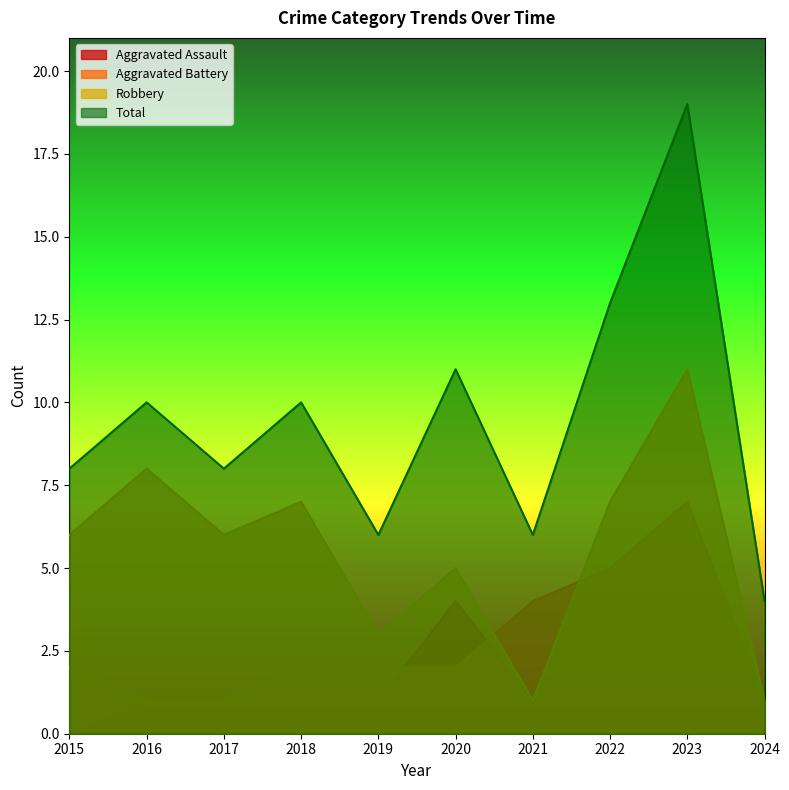

True or false: Aggravated Battery and Robbery intersect in this chart.

True